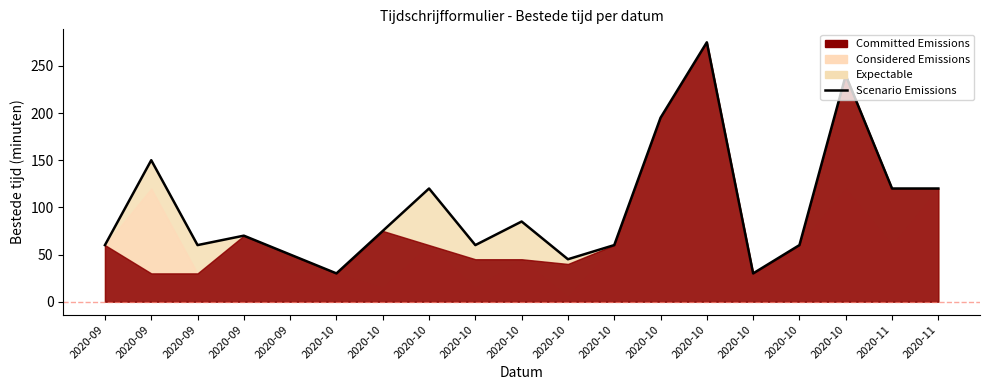

What is the maximum value shown in the chart?

275